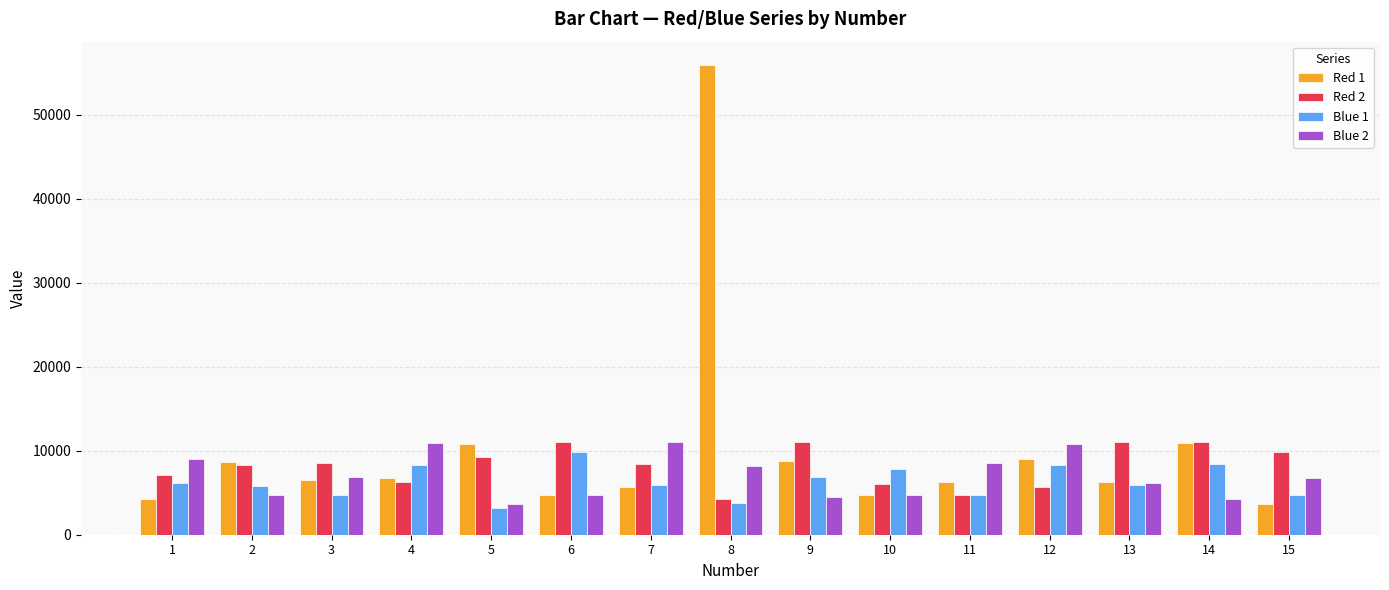

Which series has the widest spread of values?

Red 1